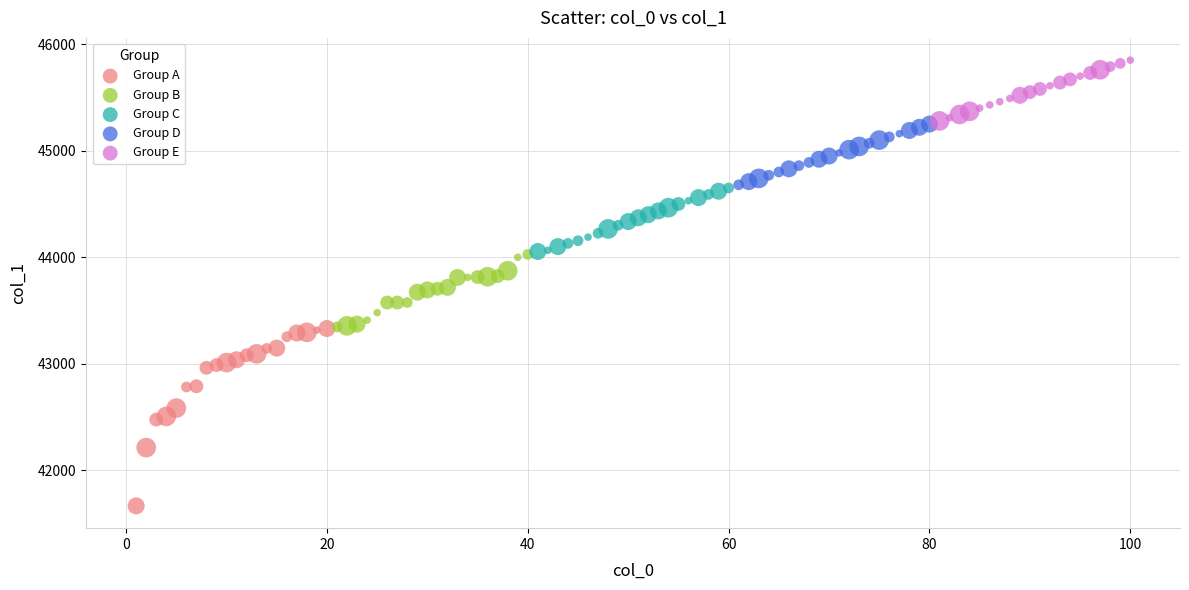

What are all the series names shown in the legend?

Group A, Group B, Group C, Group D, Group E